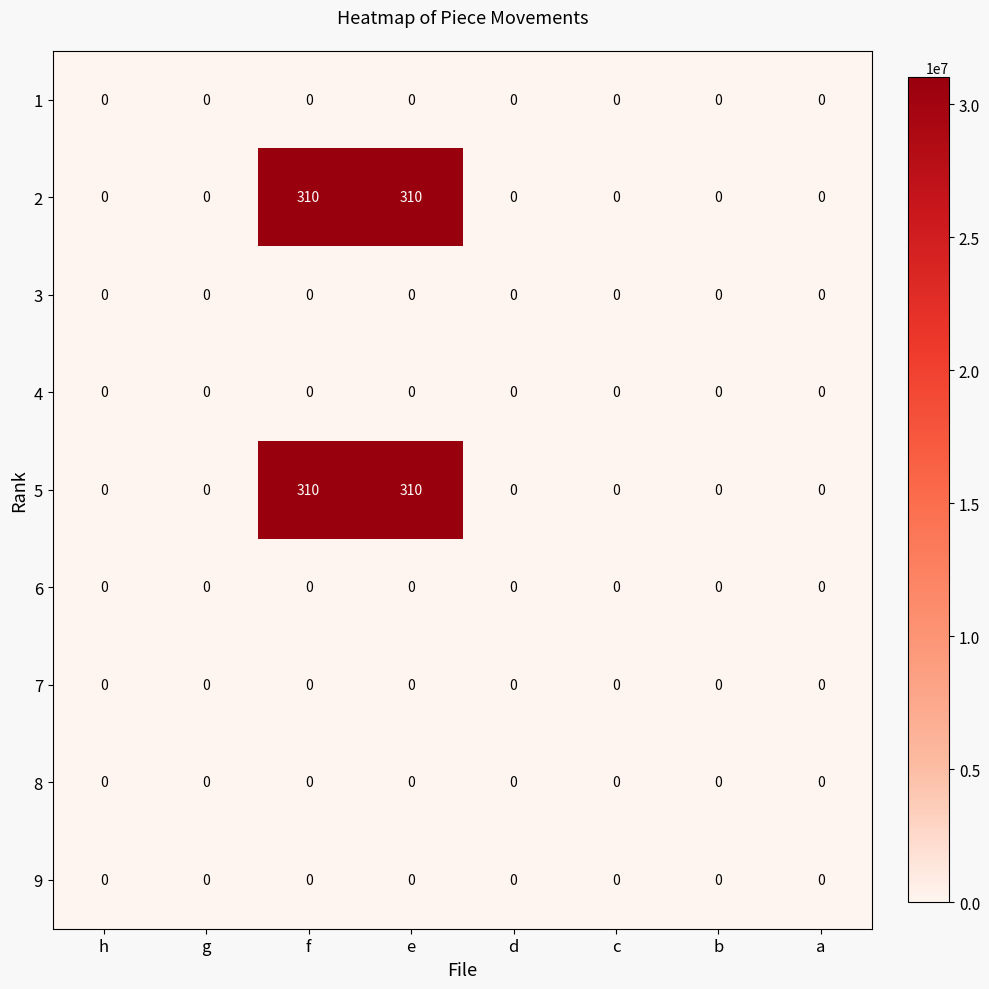

What is the highest value of the 5 series?

310